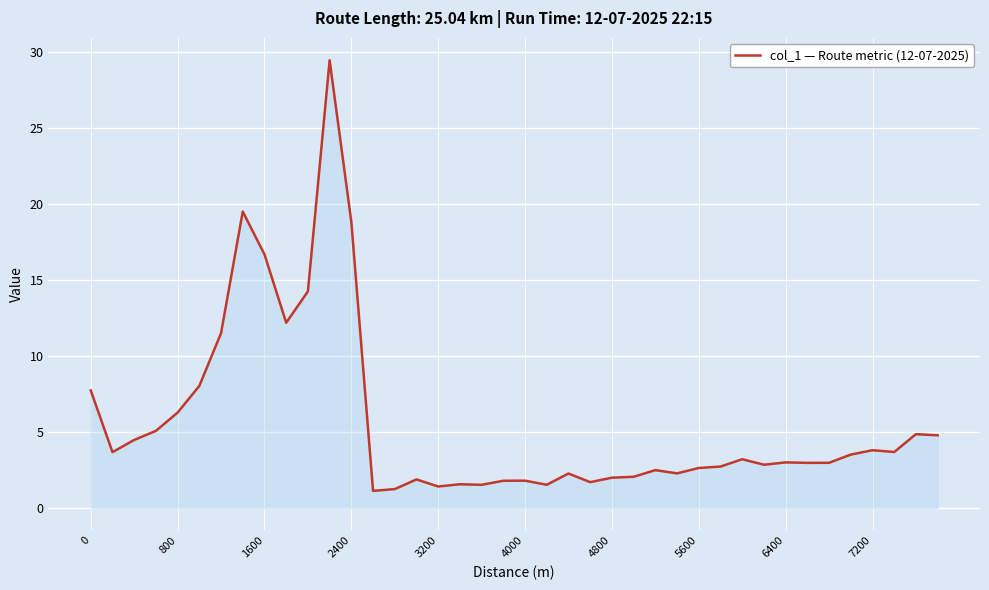

What is the greatest value displayed?

29.4